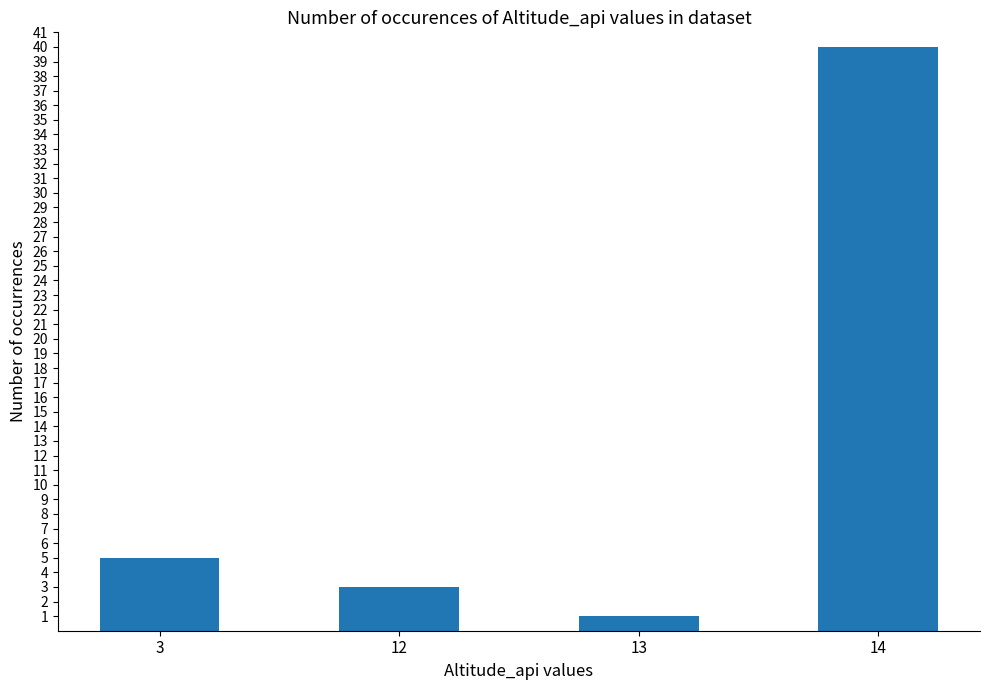

How many bars are there in total?

4